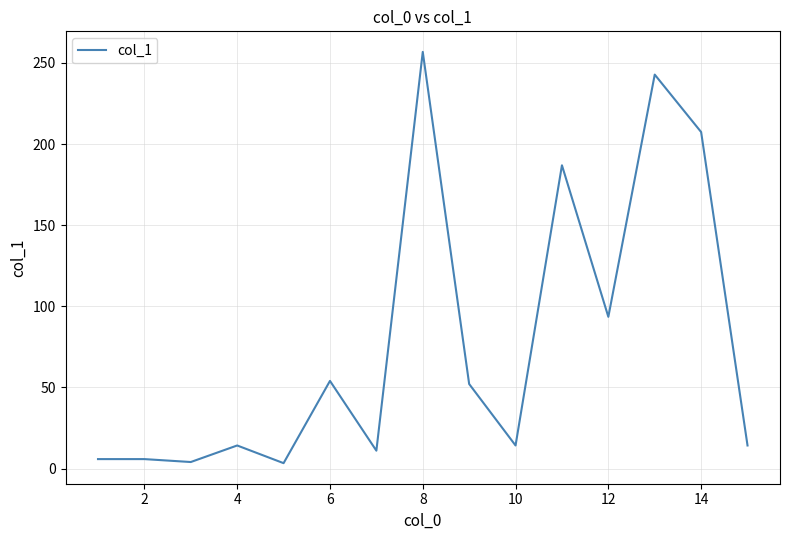

What is the difference between the maximum and minimum values?

253.5